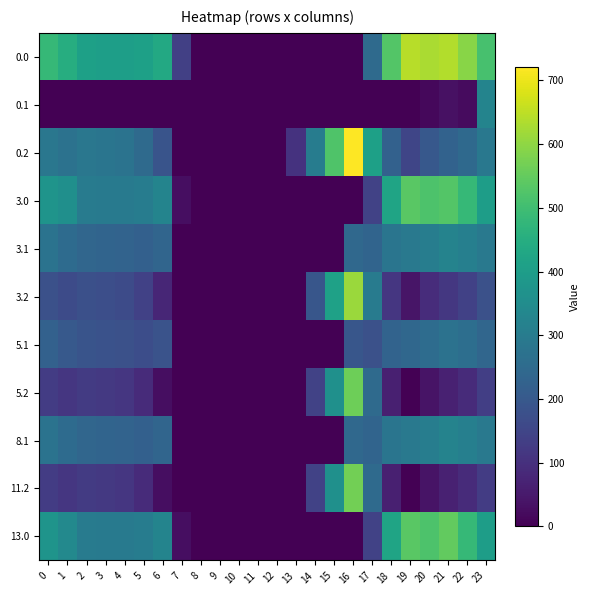

Which series has the largest range (max minus min)?

0.2